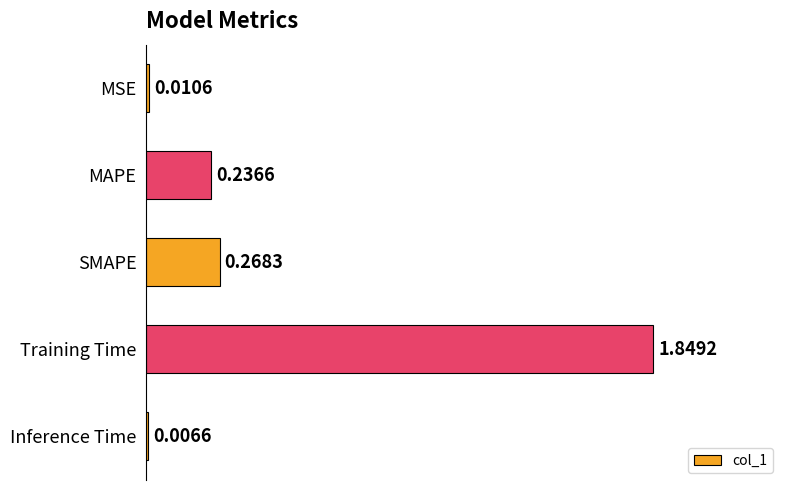

Which has a higher value, MSE or Inference Time?

MSE